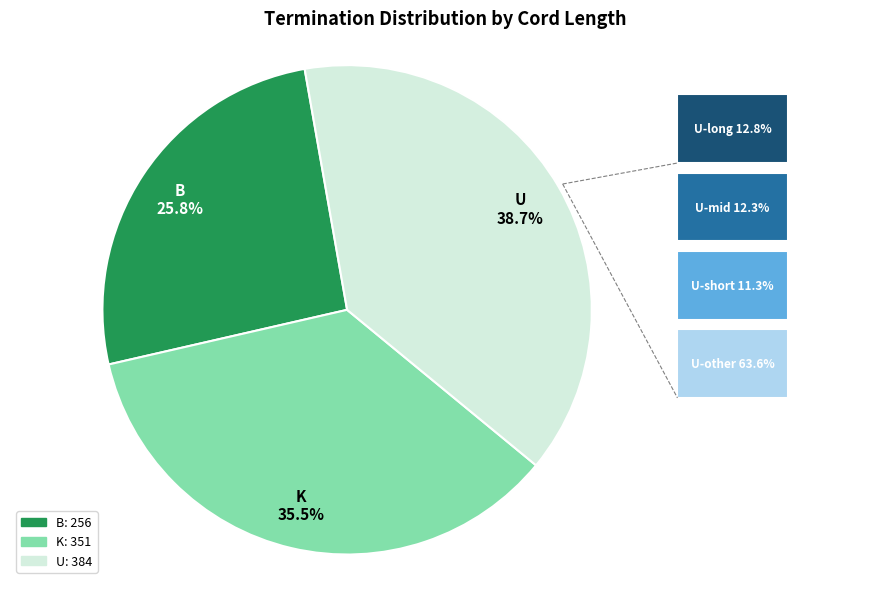

Combined, do K and B account for over 50%?

Yes